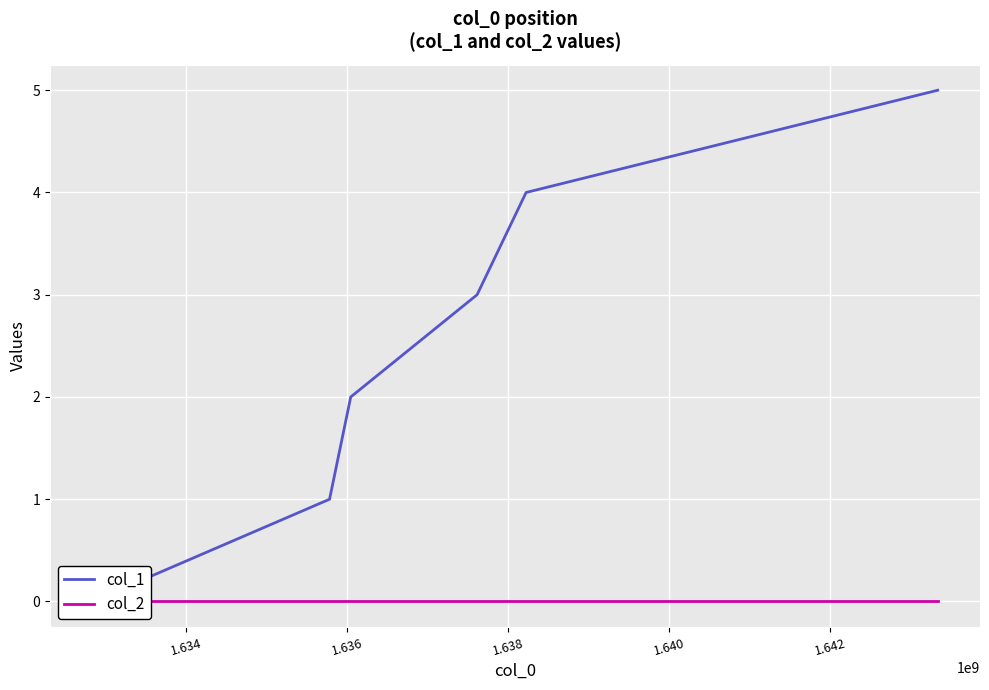

What is the value of the col_1 point at the 3rd from the left?

2